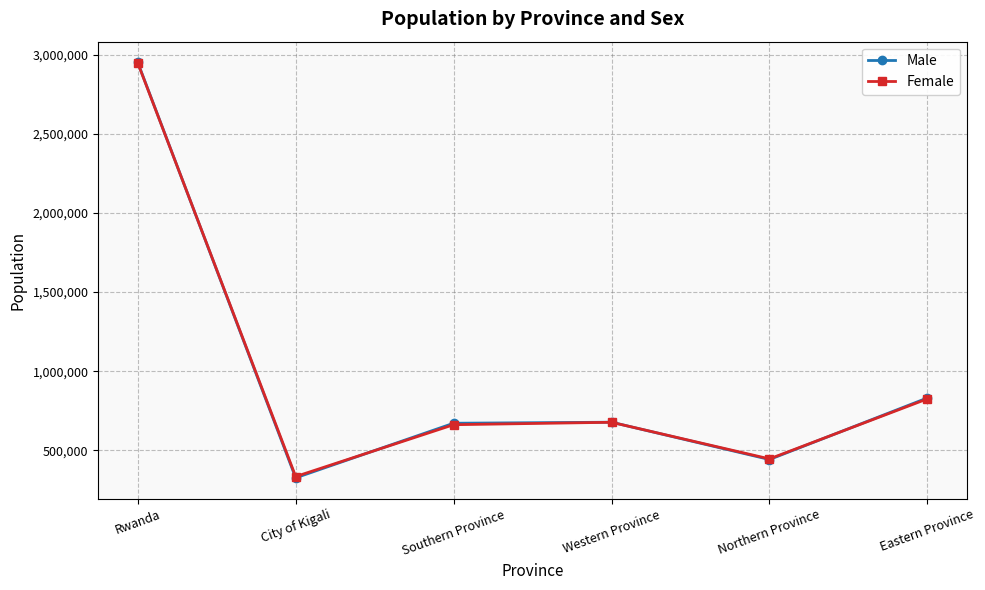

Between City of Kigali and Eastern Province, which series saw the biggest shift?

Male